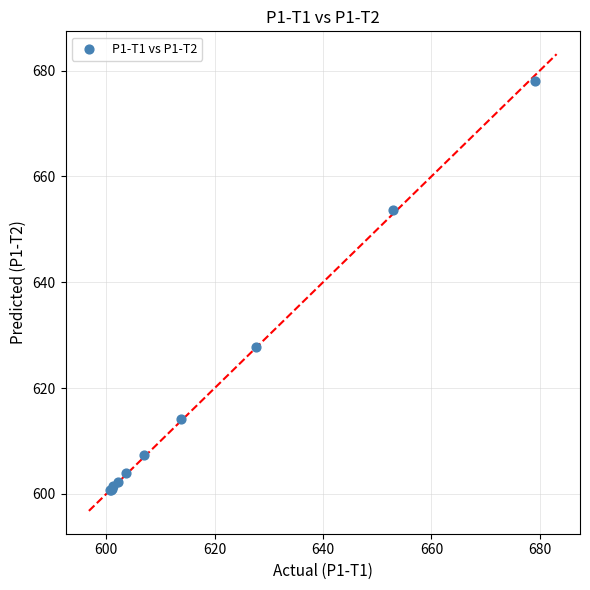

What Y value in the scatter plot is closest to 639?

627.7